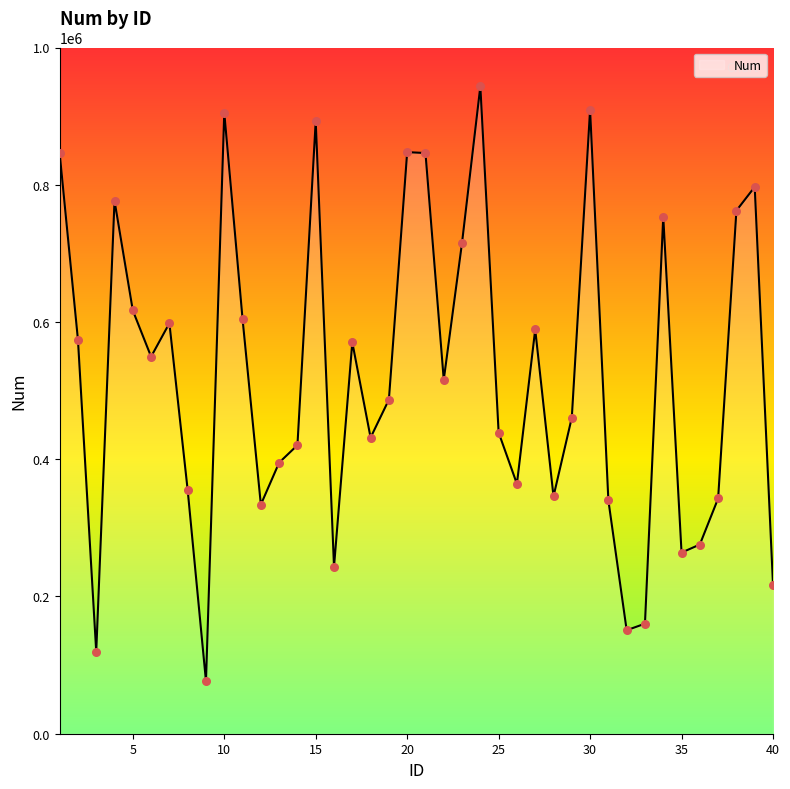

What is the maximum value shown in the chart?

943387